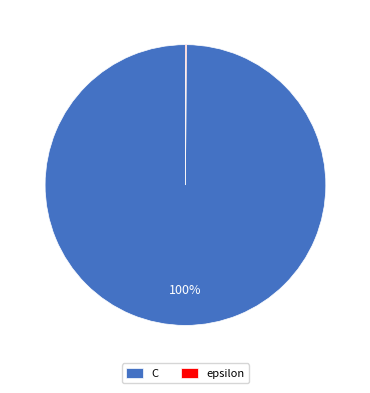

Which slice is the largest?

C